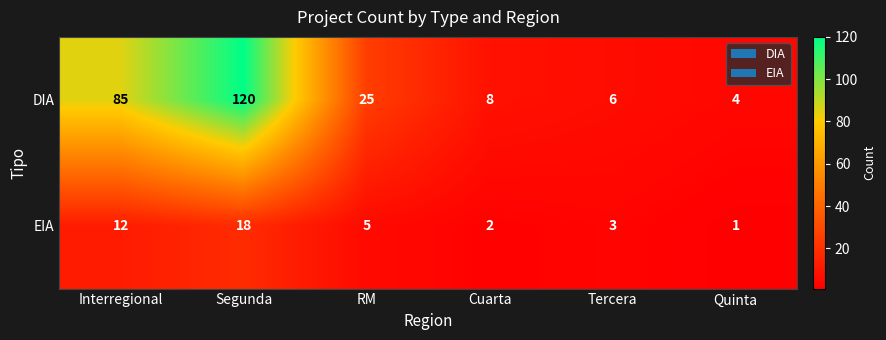

Reading left to right, extract all data points from this chart.

DIA: 85	120	25	8	6	4
EIA: 12	18	5	2	3	1